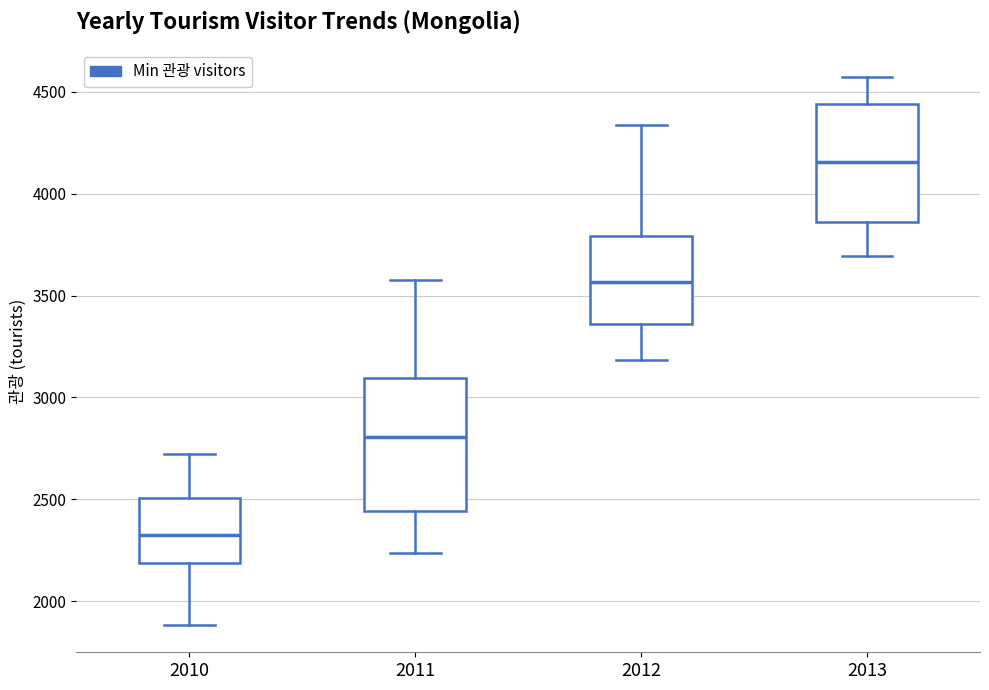

Where does the median line of the box at x = 2013 sit on the y-axis? The values are not printed on the chart, so give them approximately, as read against the axis.

4150